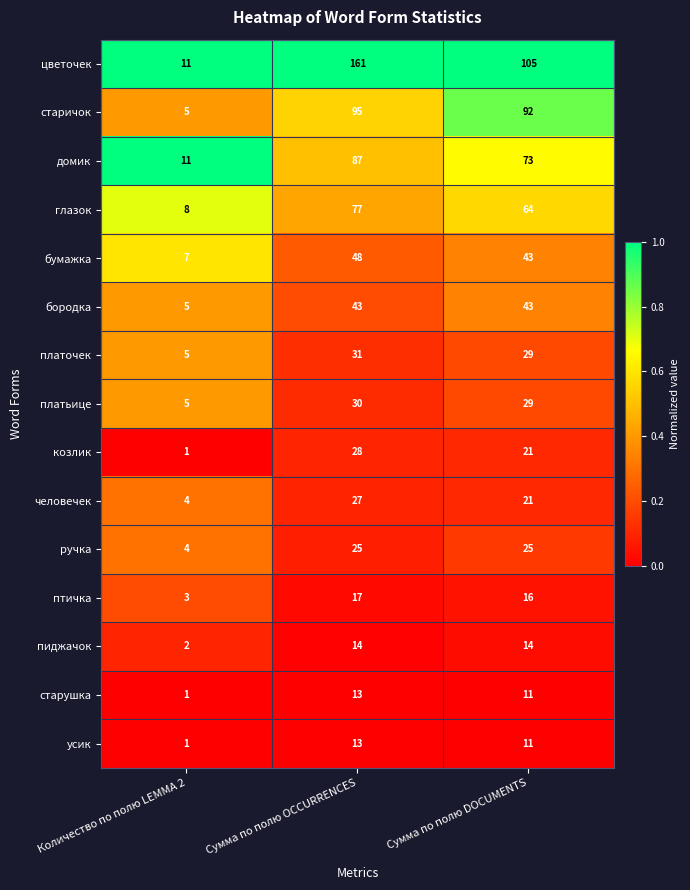

What is the sum of the глазок values at Сумма по полю DOCUMENTS and Количество по полю LEMMA 2?

72